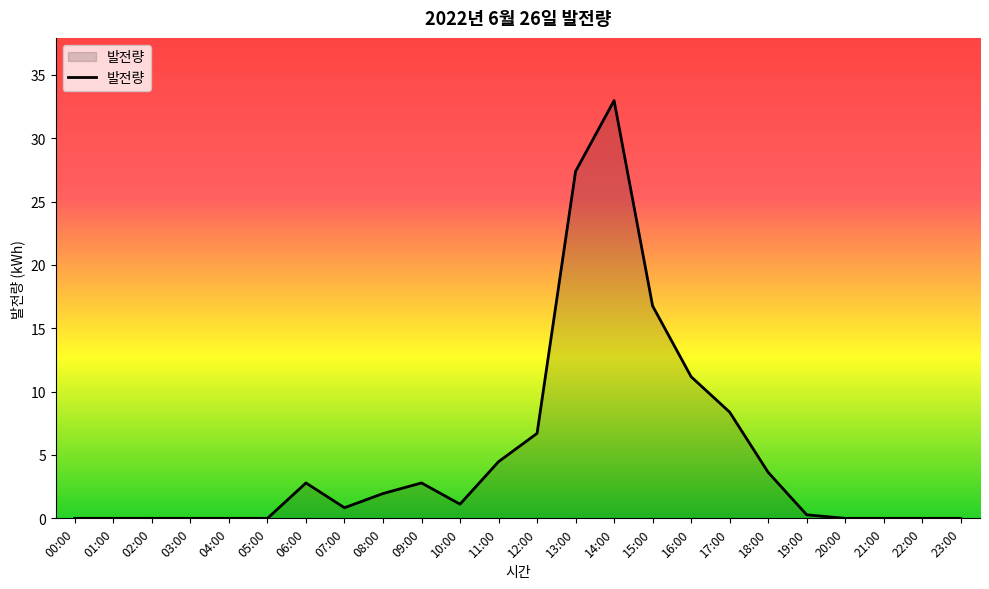

Reading left to right, what are all the values shown in this chart?

00:00=0.0	01:00=0.0	02:00=0.0	03:00=0.0	04:00=0.0	05:00=0.0	06:00=2.8	07:00=0.8	08:00=2.0	09:00=2.8	10:00=1.1	11:00=4.5	12:00=6.7	13:00=27.4	14:00=33.0	15:00=16.8	16:00=11.2	17:00=8.4	18:00=3.6	19:00=0.3	20:00=0.0	21:00=0.0	22:00=0.0	23:00=0.0